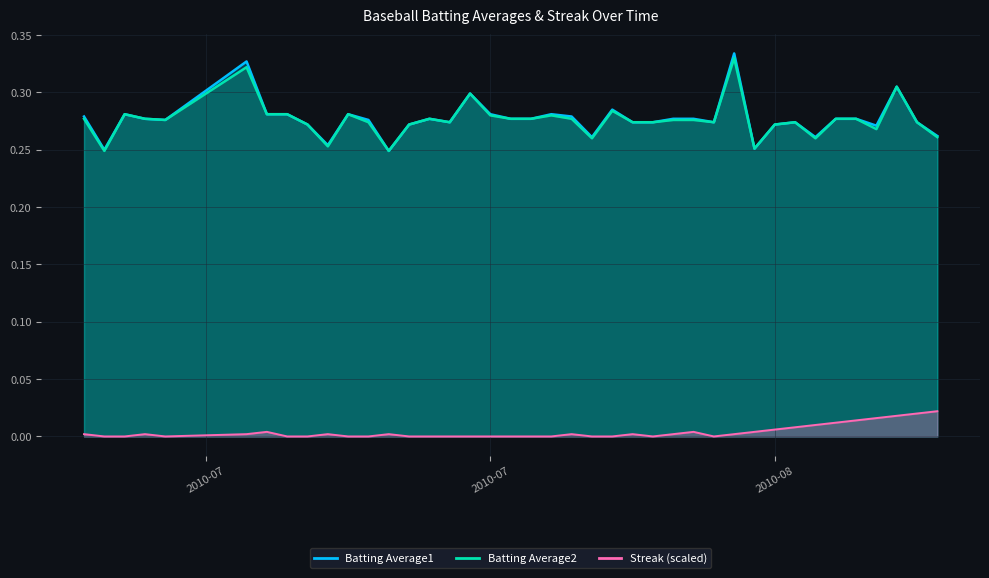

Between 2010-08-14 and 2010-08-02, which is larger?

2010-08-02